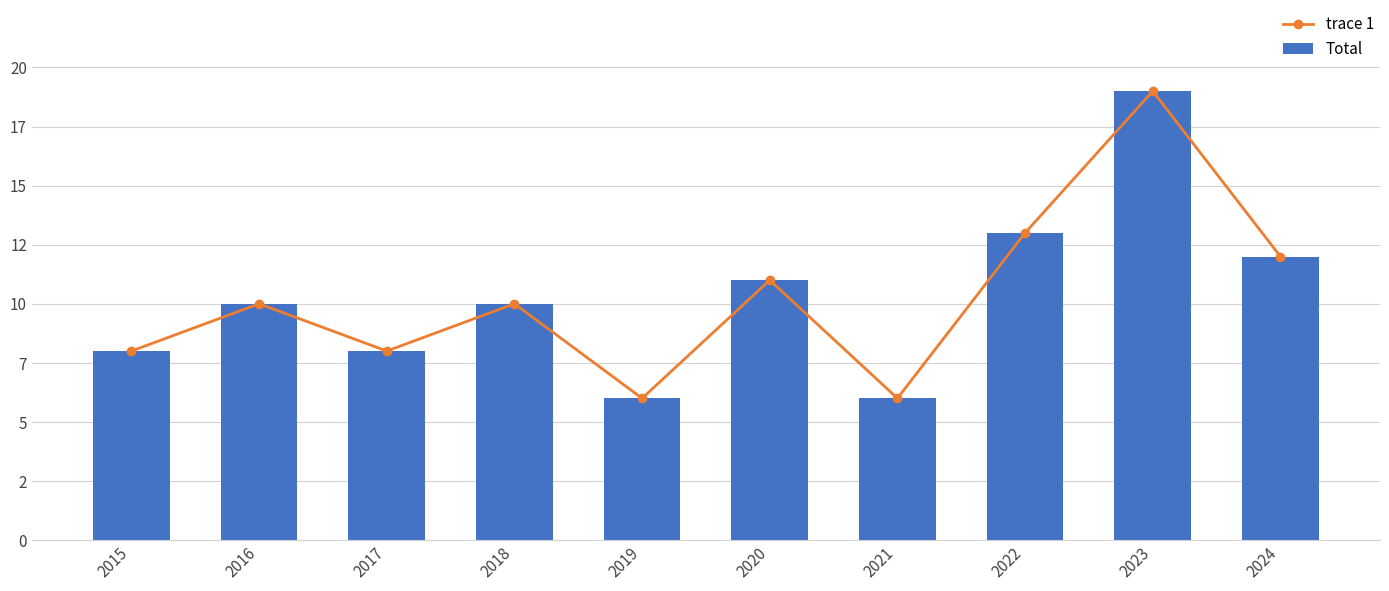

The trace 1 series shows 6 at 2019. True or false?

True